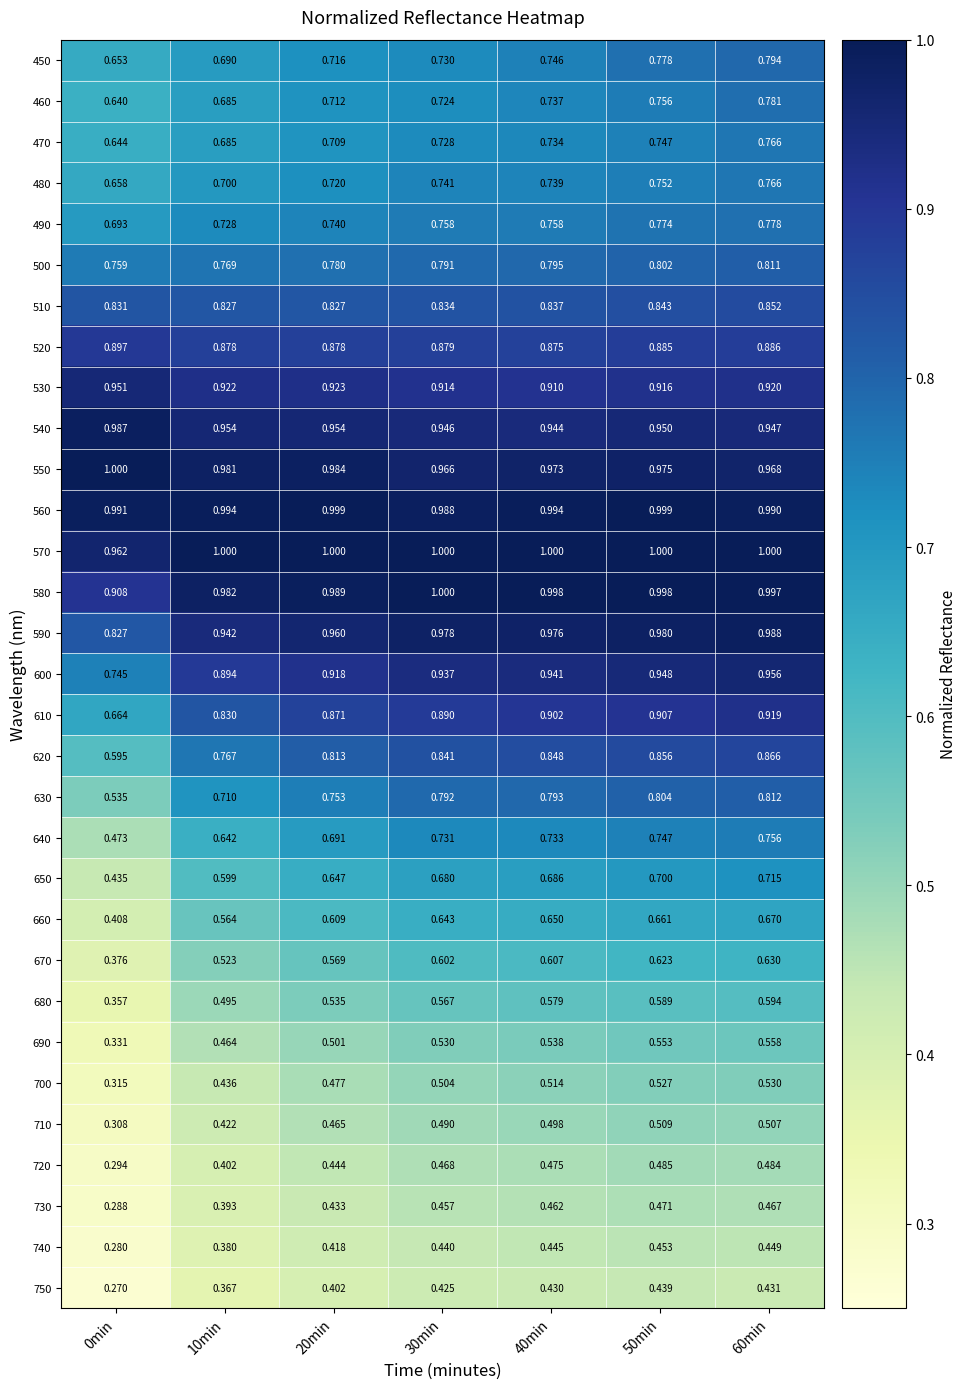

Is the value of 710 at 10min greater than the value of 750 at 60min?

No